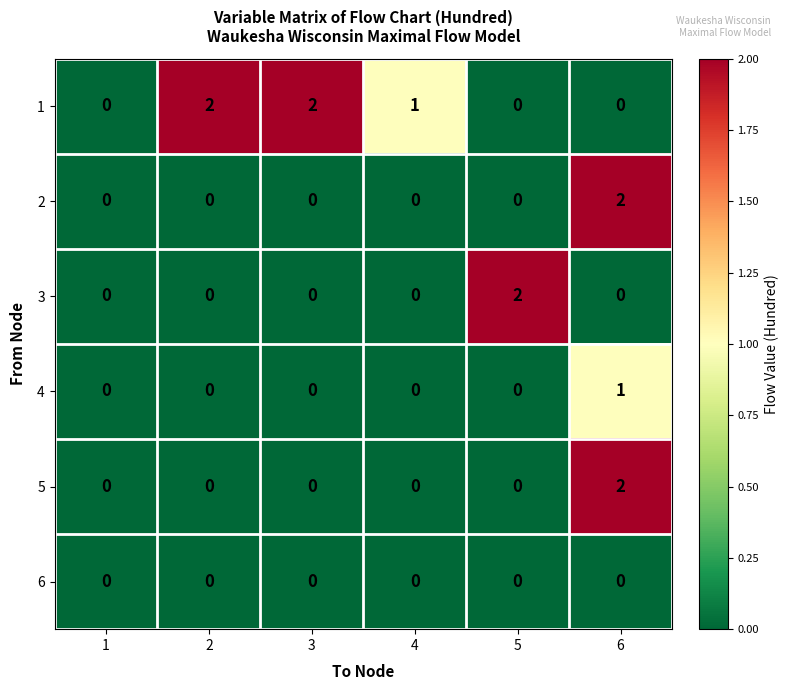

At which label does 4 reach its peak?

6